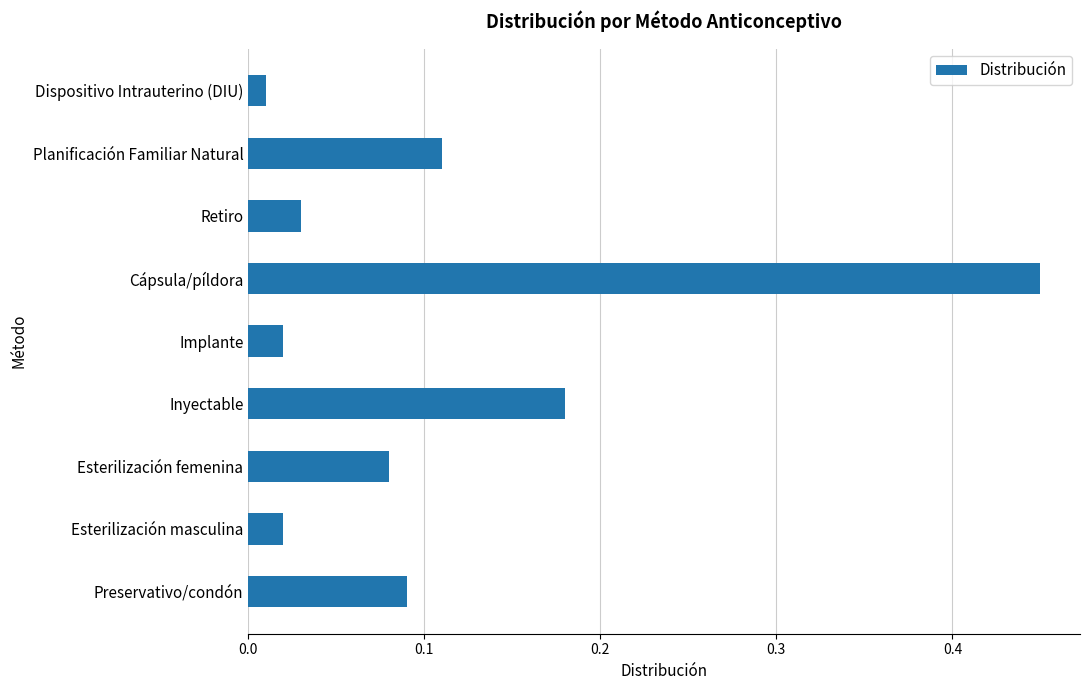

How many distinct data groups are displayed?

1